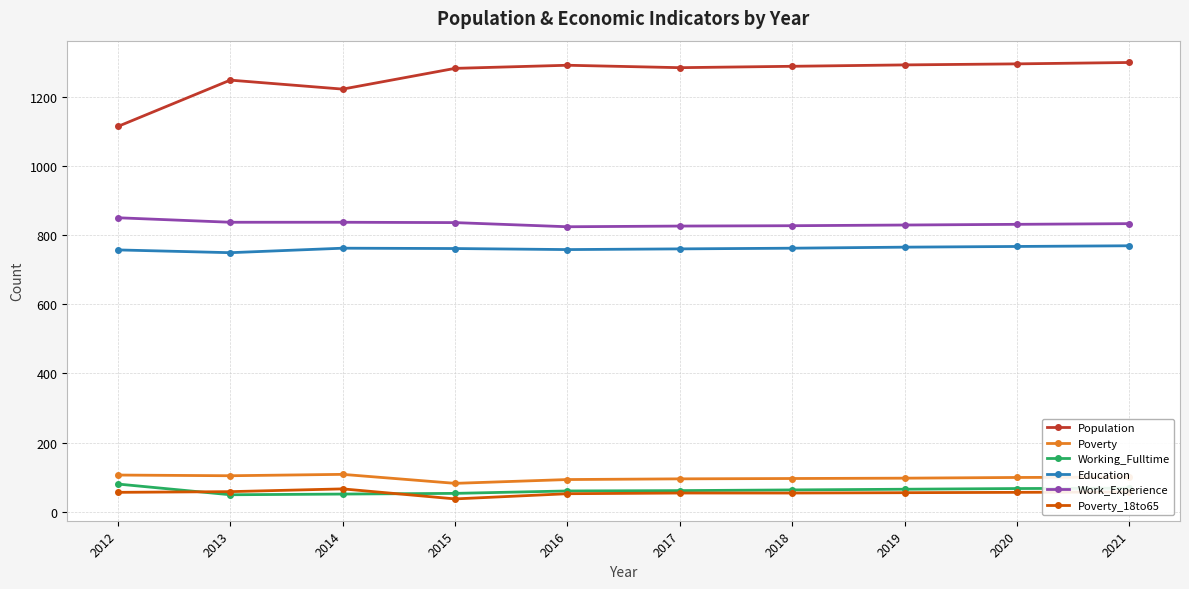

True or false: Education and Working_Fulltime cross at least once.

False